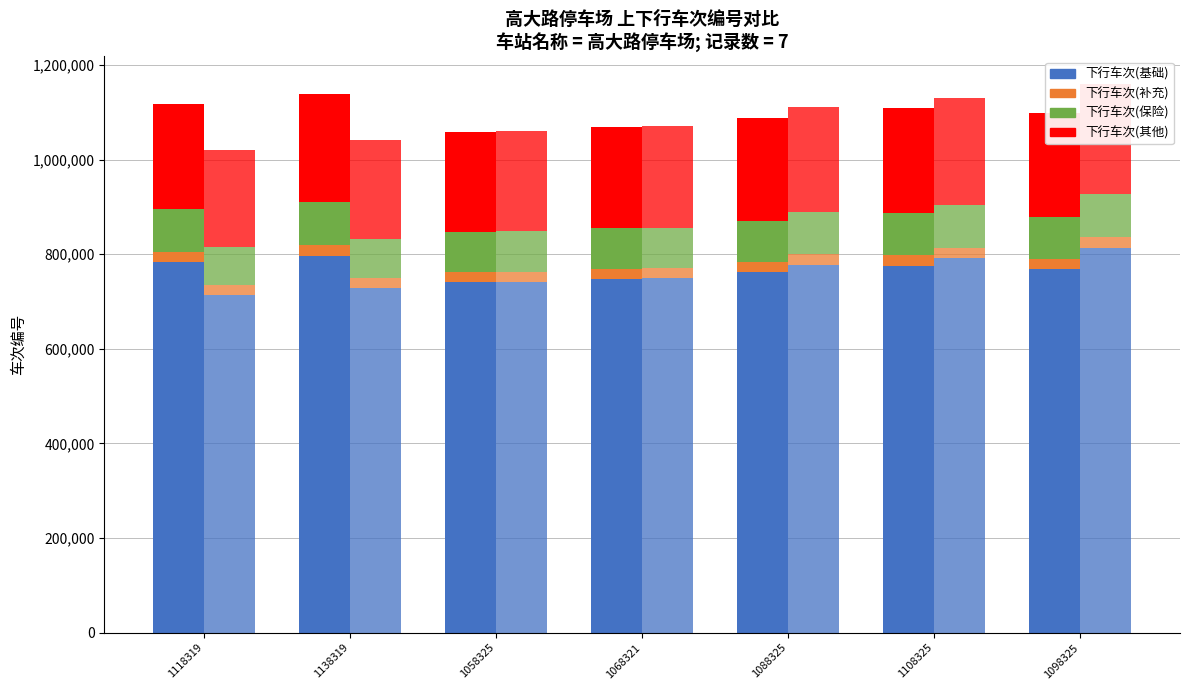

What is the value of the 下行车次 bar at the 1st from the left?

89465.5